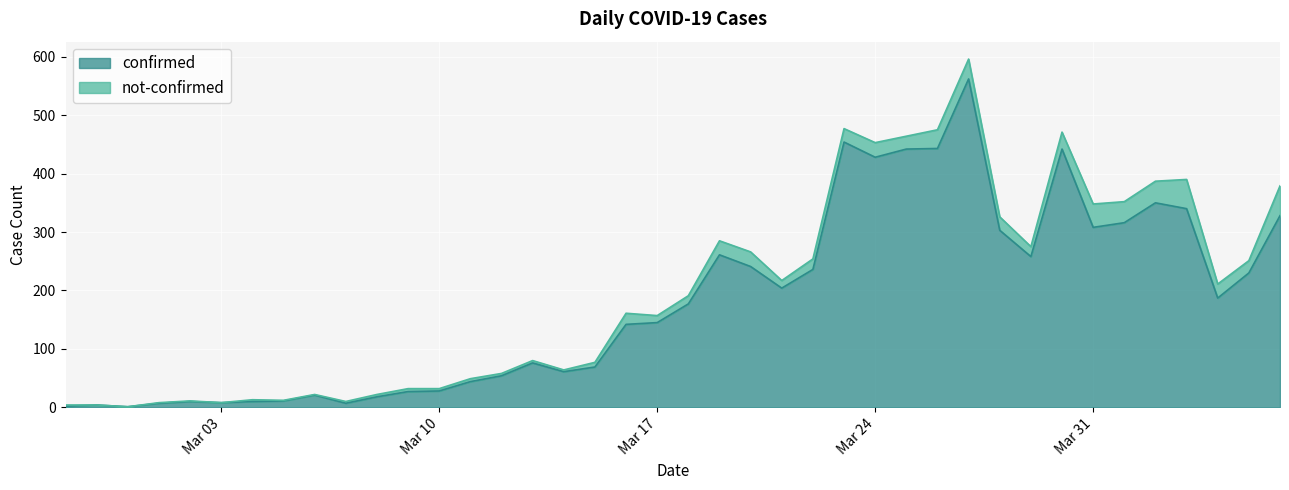

Where is the first local maximum?

2020-02-28